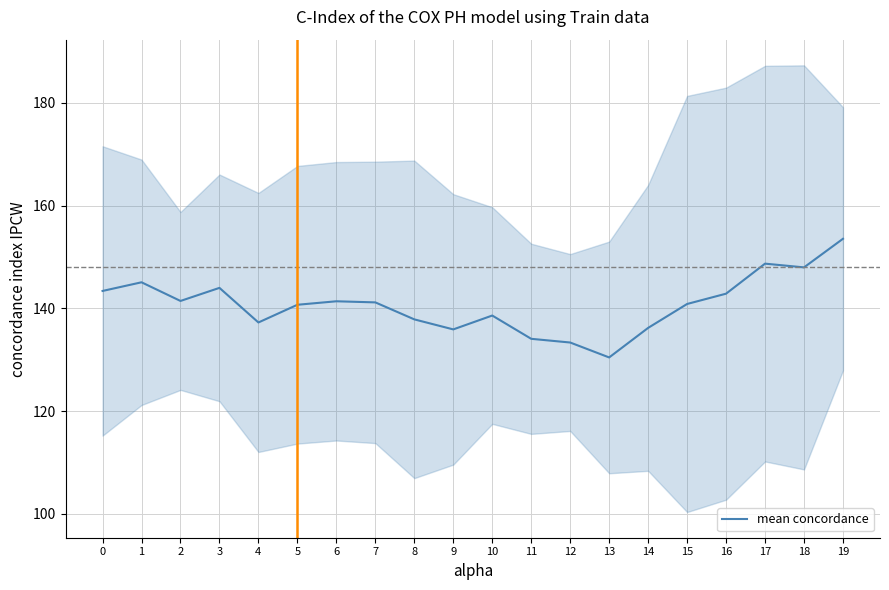

What is the value of the 8th point from the left?

141.2